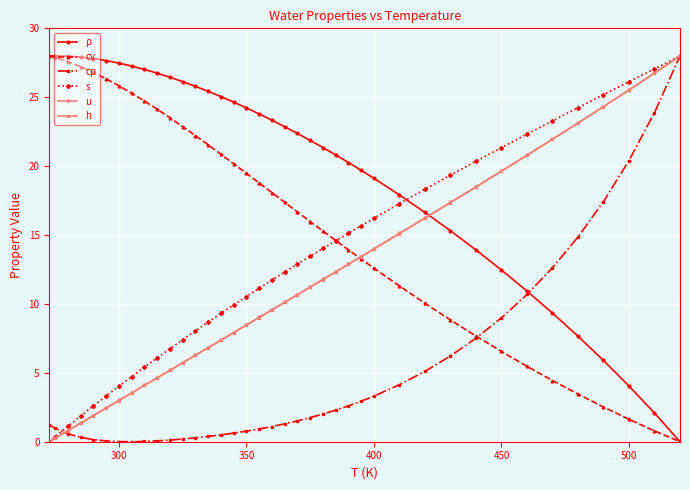

What is the highest value of the cp series?

28.0